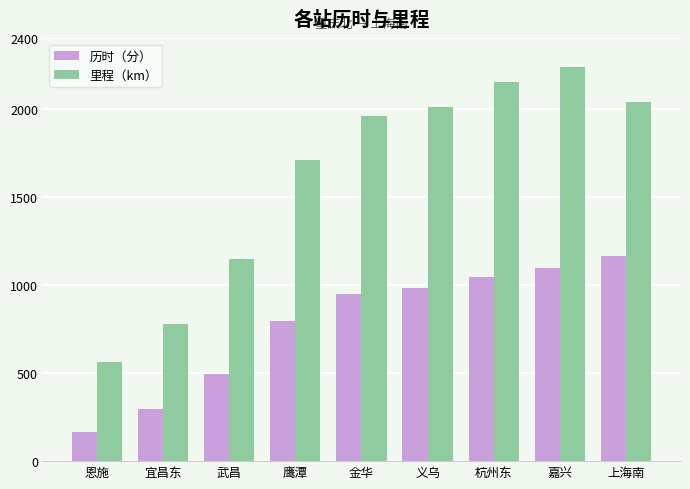

What is the maximum value for 历时（分）?

1166